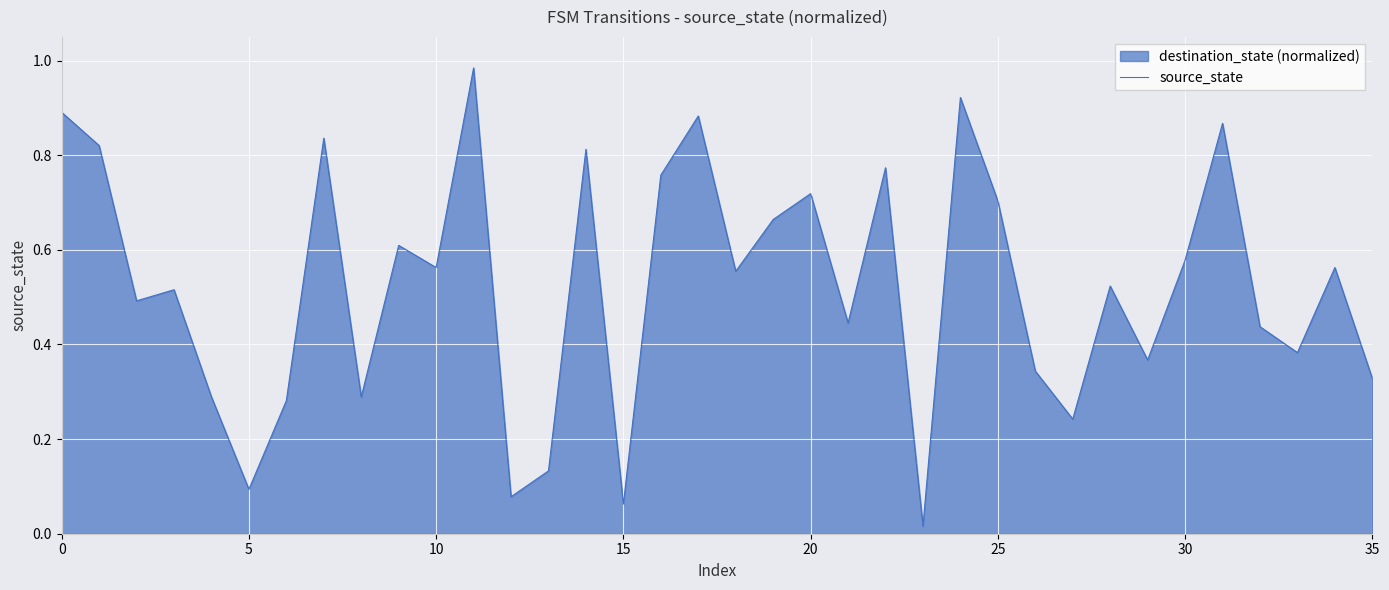

Reading left to right, list all the values displayed in this chart.

0.9	0.8	0.5	0.5	0.3	0.1	0.3	0.8	0.3	0.6	0.6	1.0	0.1	0.1	0.8	0.1	0.8	0.9	0.6	0.7	0.7	0.4	0.8	0.0	0.9	0.7	0.3	0.2	0.5	0.4	0.6	0.9	0.4	0.4	0.6	0.3